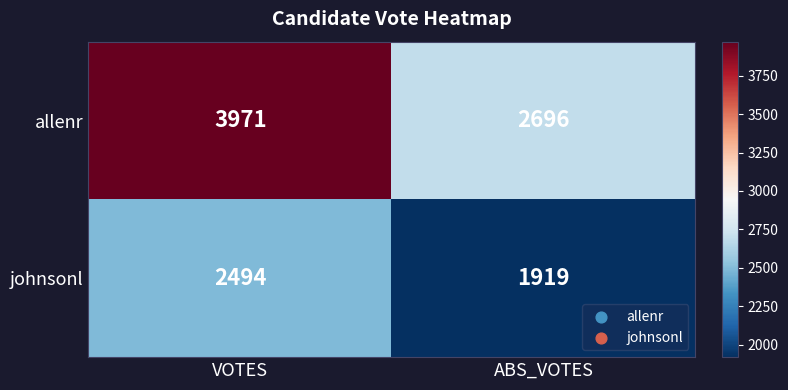

Which series has the widest spread of values?

allenr